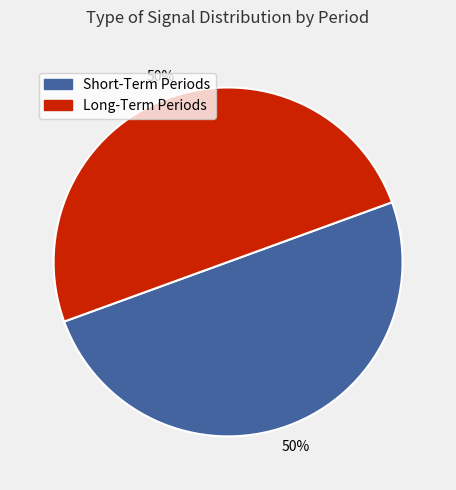

To the nearest percent, what portion does Short-Term Periods represent?

50%